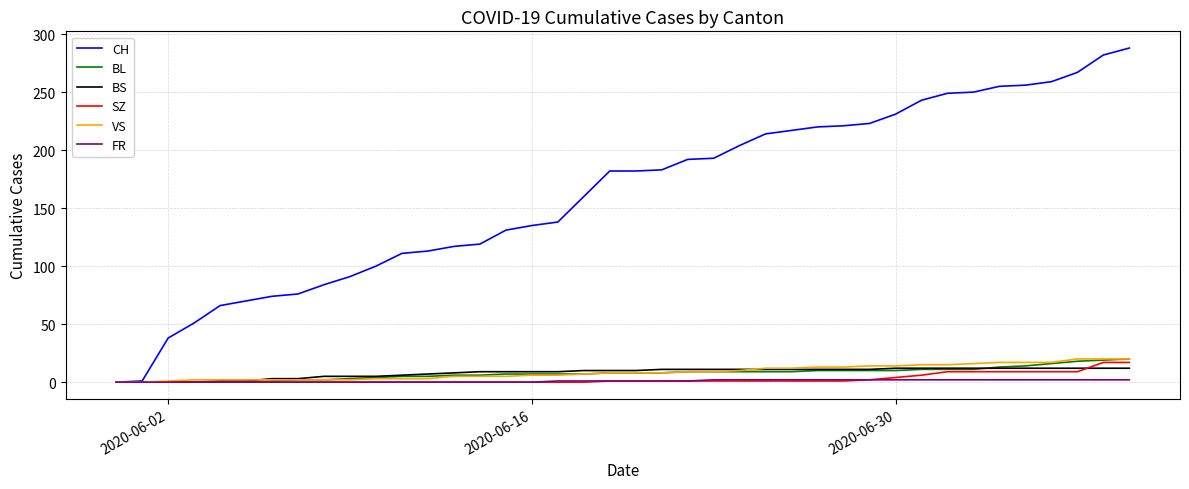

Which series has the largest range (max minus min)?

CH